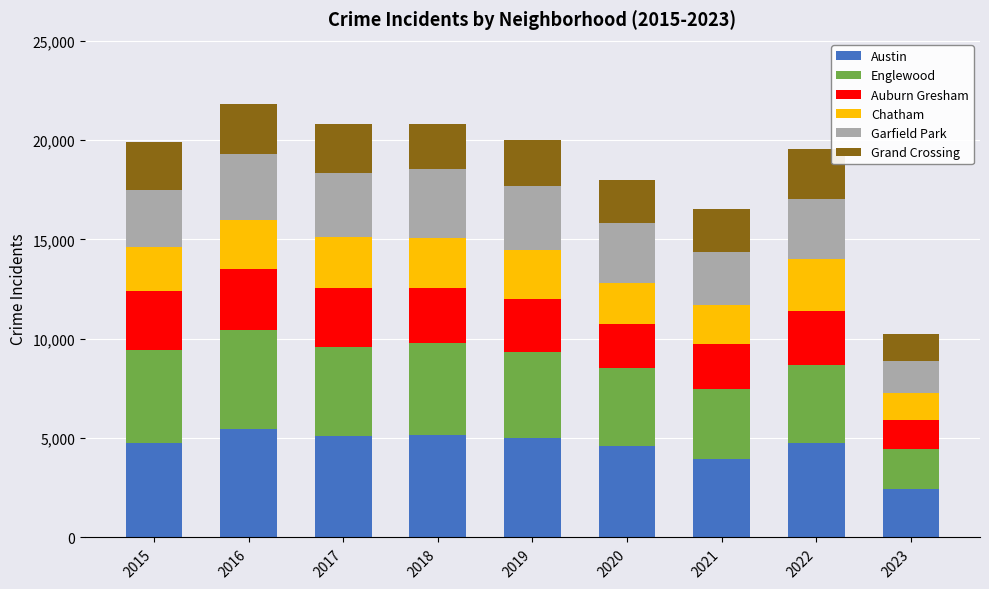

Which category has the lowest value in the Austin series?

2023